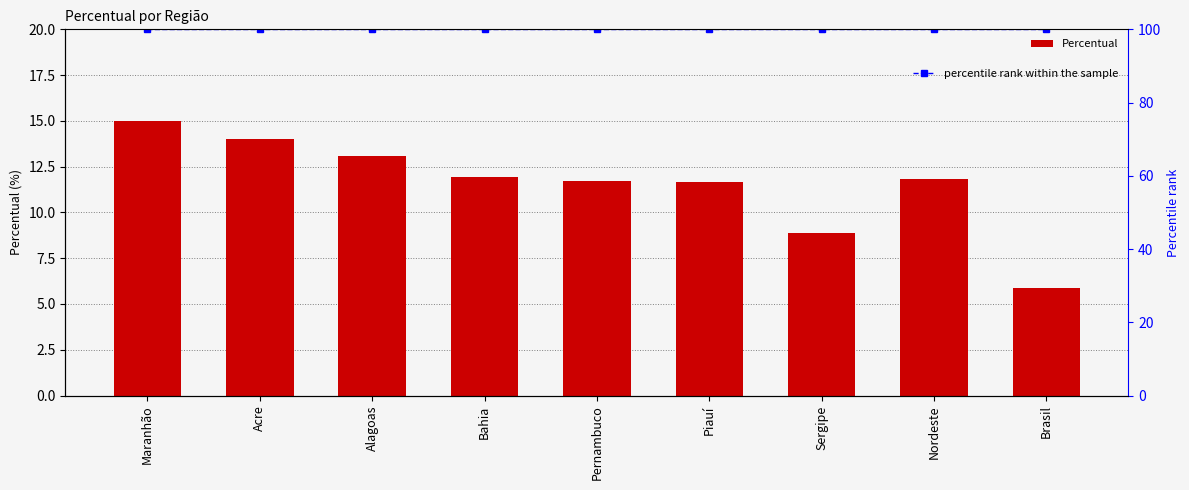

The value of percentile rank within the sample at Nordeste is 100.0. True or false?

True